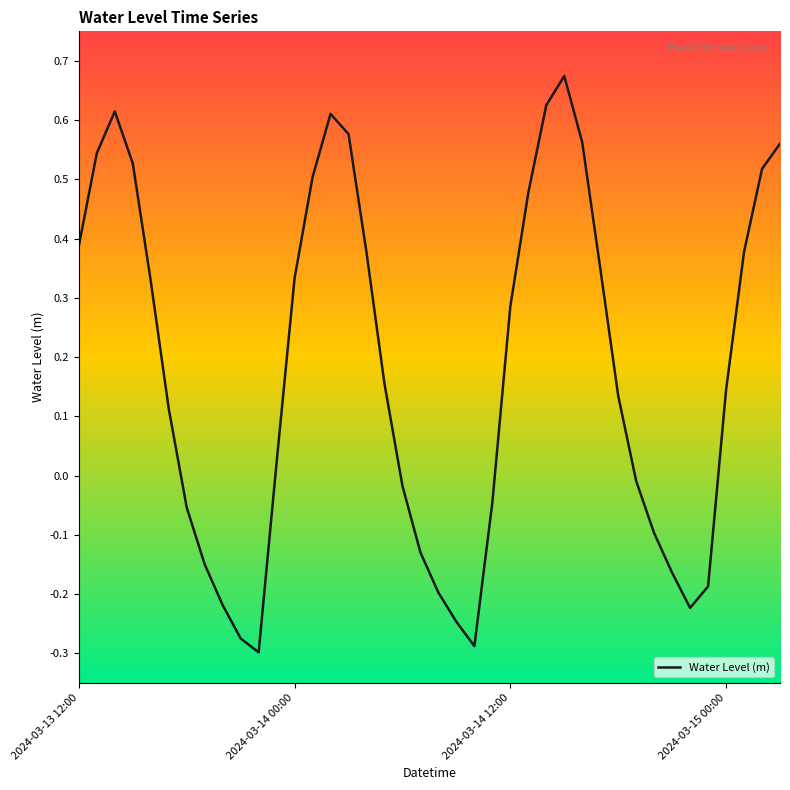

What is the difference between the maximum and minimum values?

1.0